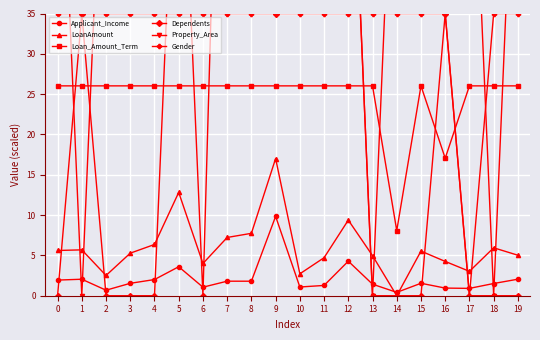

Count the number of categories in the chart.

20